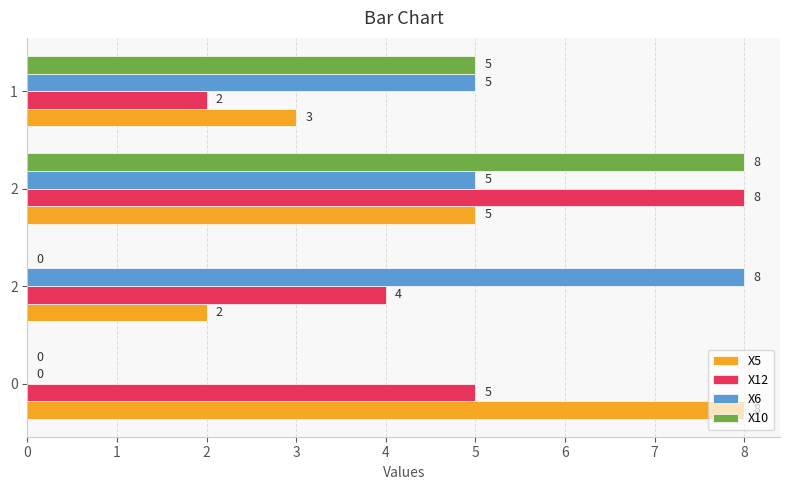

How many positive values does the X6 series have?

3